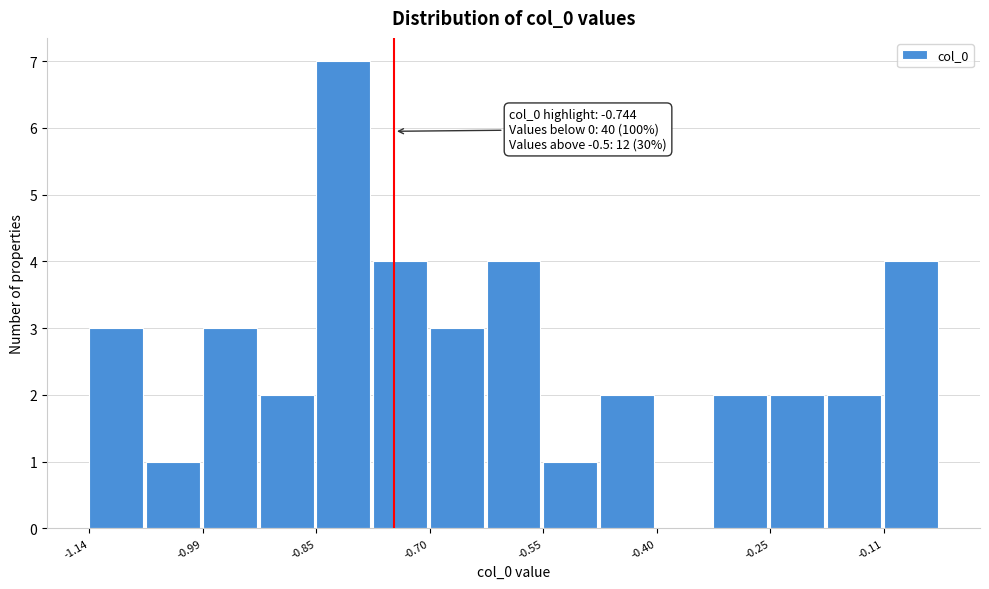

Around what value on the x-axis is the tallest bar? Give the approximate position of its centre, as read against the axis.

-0.82